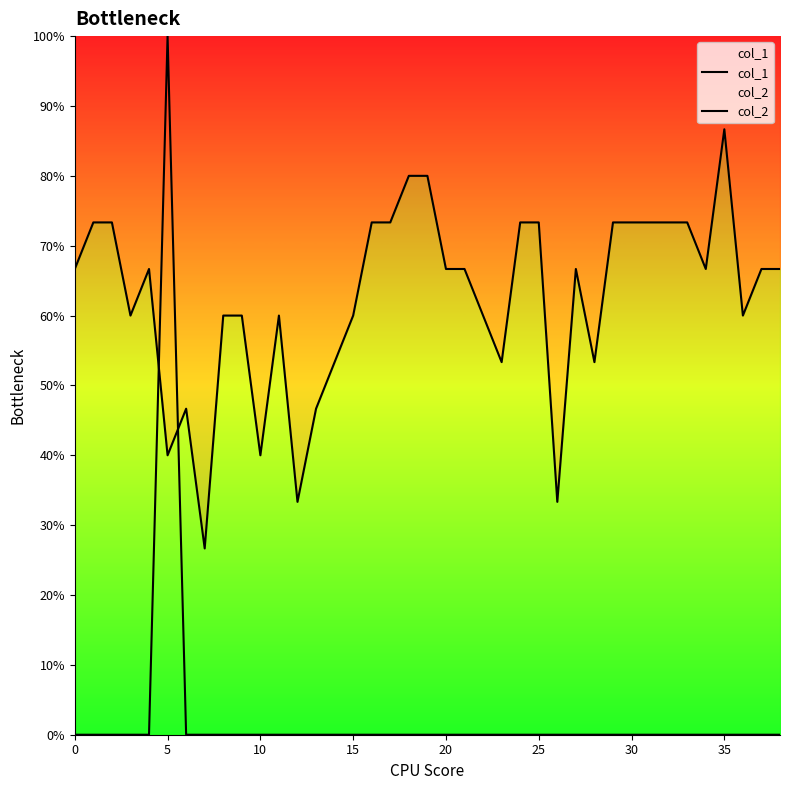

List the series in order of their peak value, highest first.

col_2, col_1